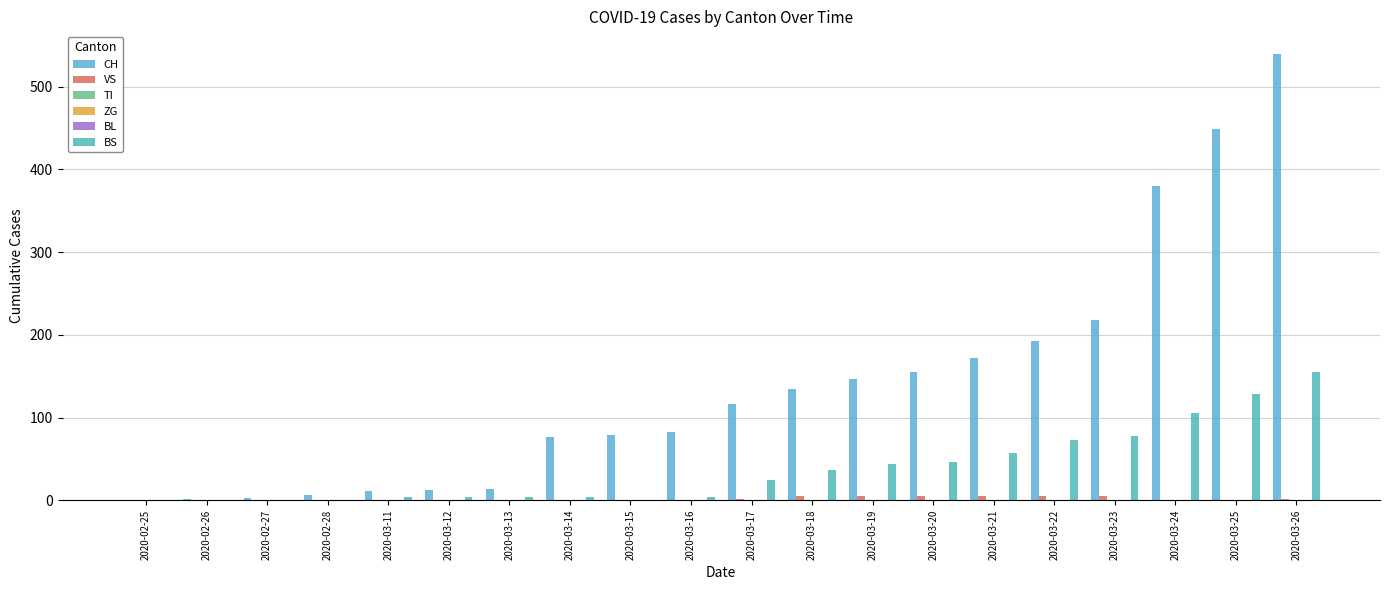

The value of TI at 2020-03-22 is 0. True or false?

True